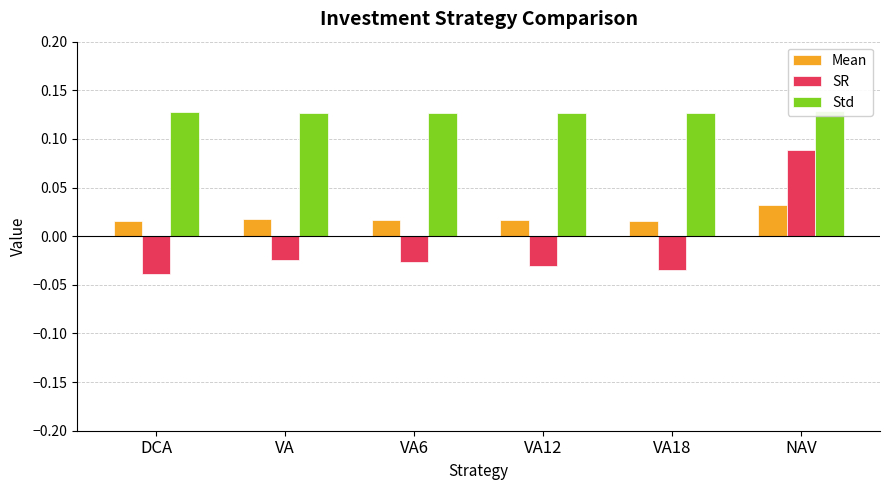

What is the sum of all Std values?

0.8